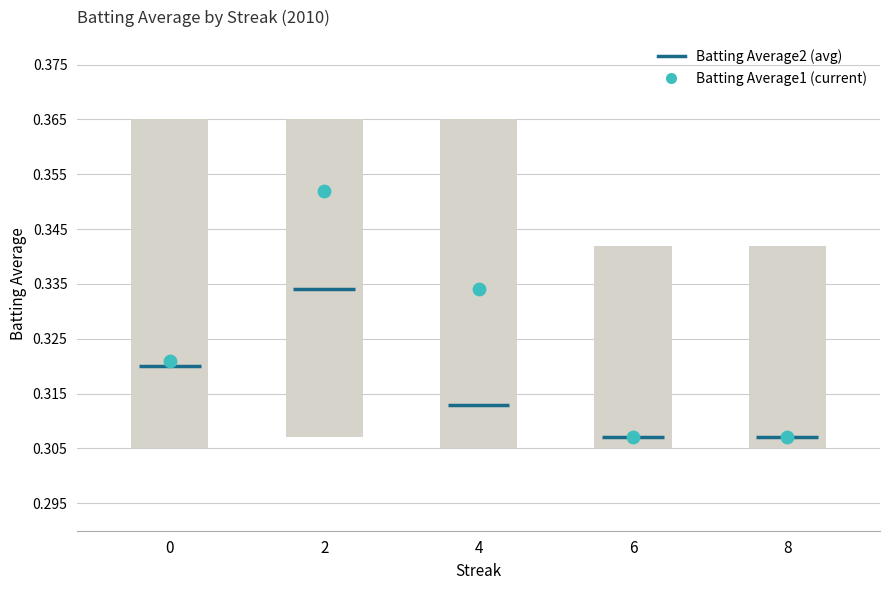

Which series reaches the minimum Y coordinate?

Batting Average1